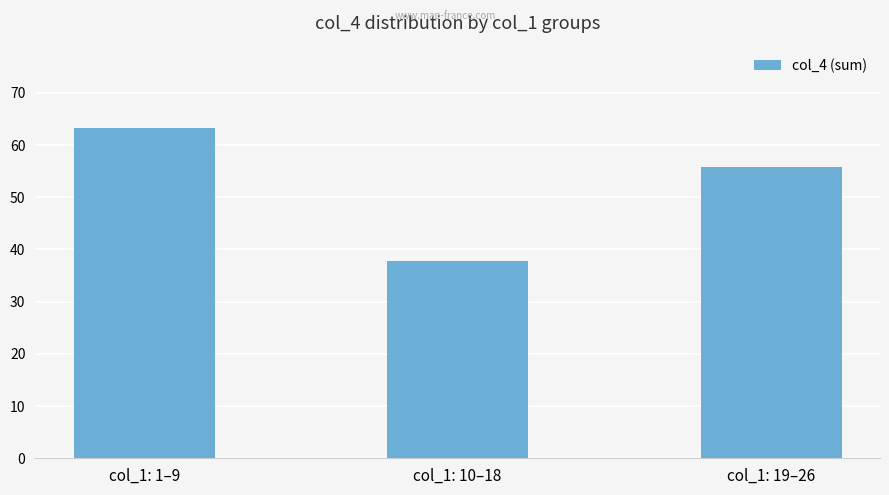

What is the greatest value displayed?

63.2